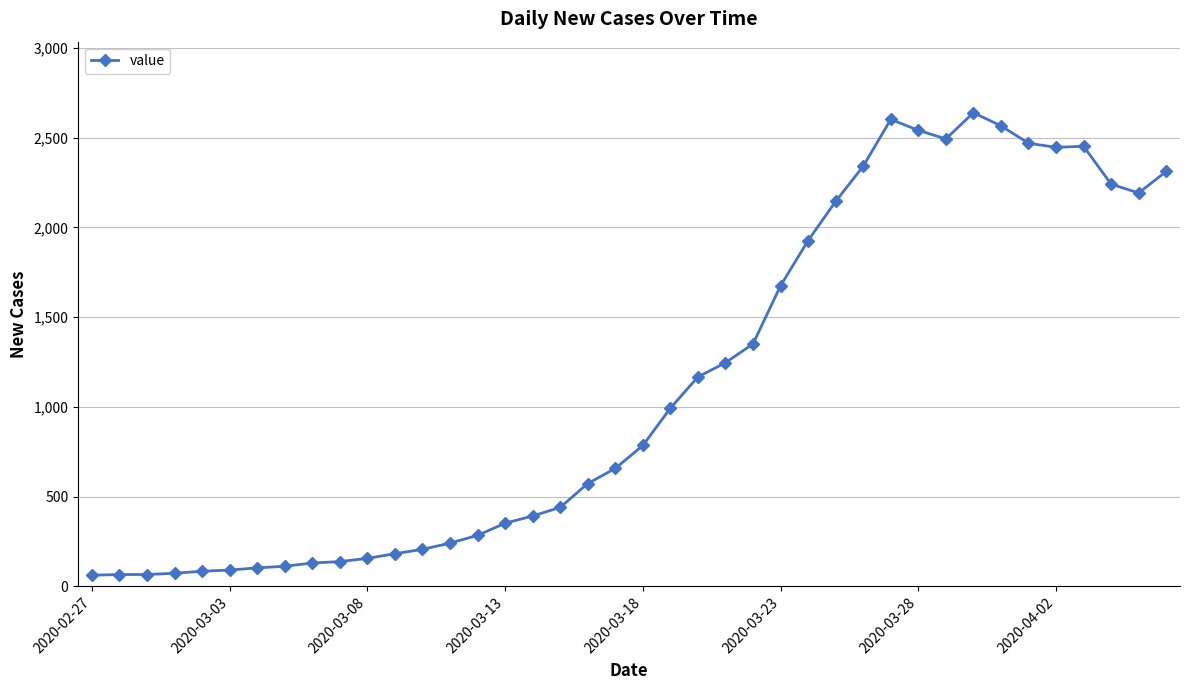

What is the value of the 25th point from the left?

1351